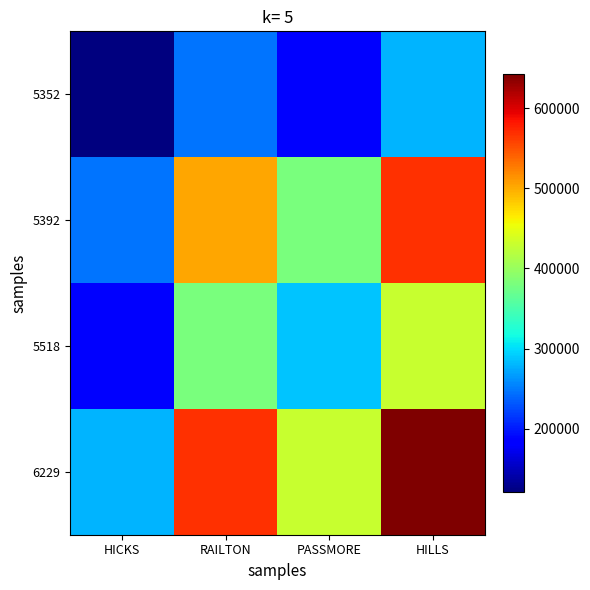

At how many categories does at least one series exceed 384989?

3